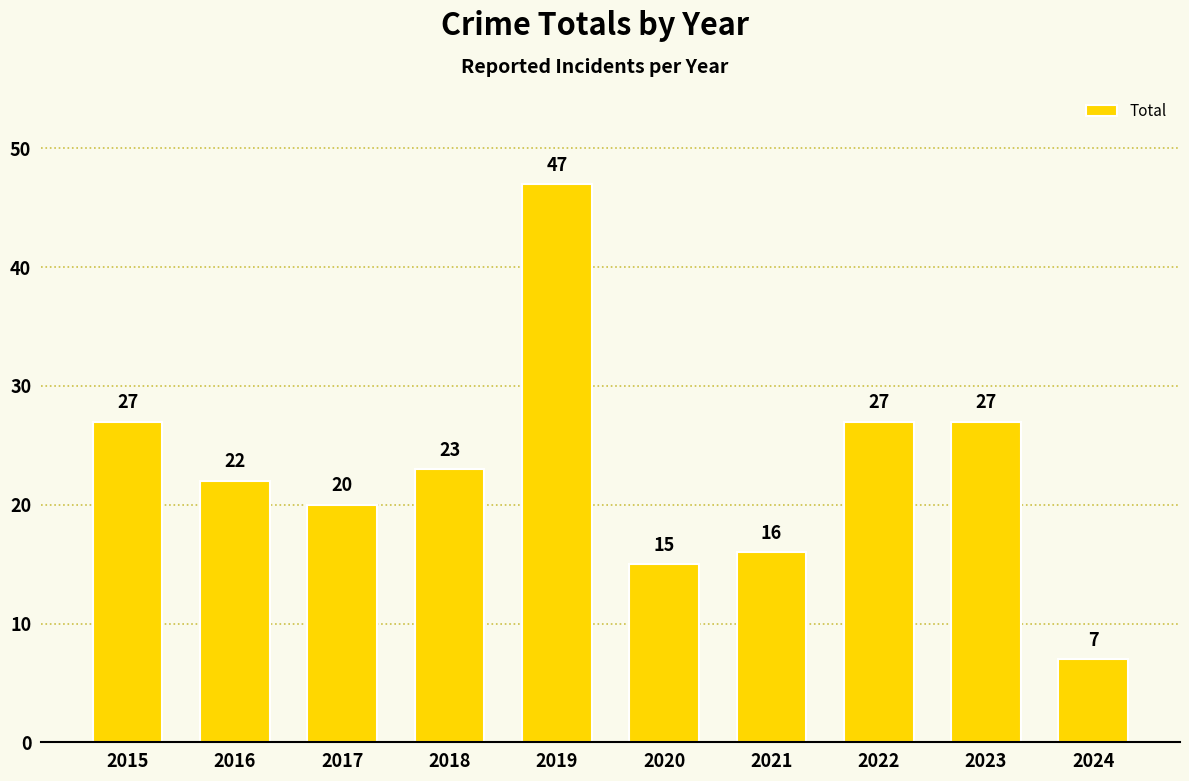

Reading left to right, list all the values displayed in this chart.

2015=27	2016=22	2017=20	2018=23	2019=47	2020=15	2021=16	2022=27	2023=27	2024=7